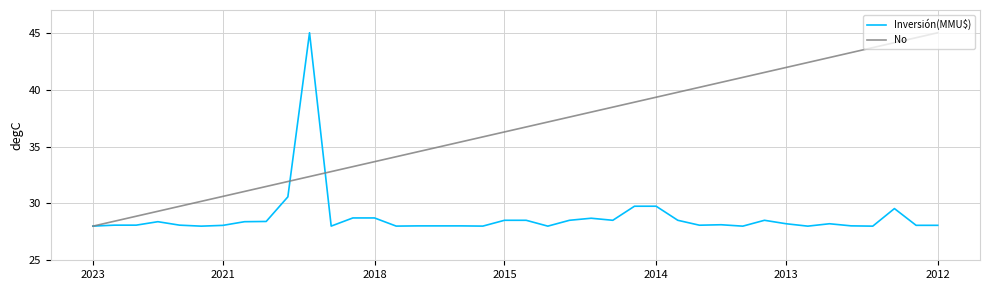

How many distinct data groups are displayed?

2